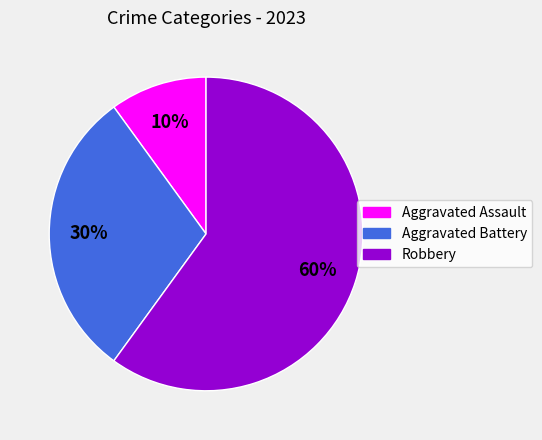

What percentage is the Robbery slice, to the nearest percent?

60%